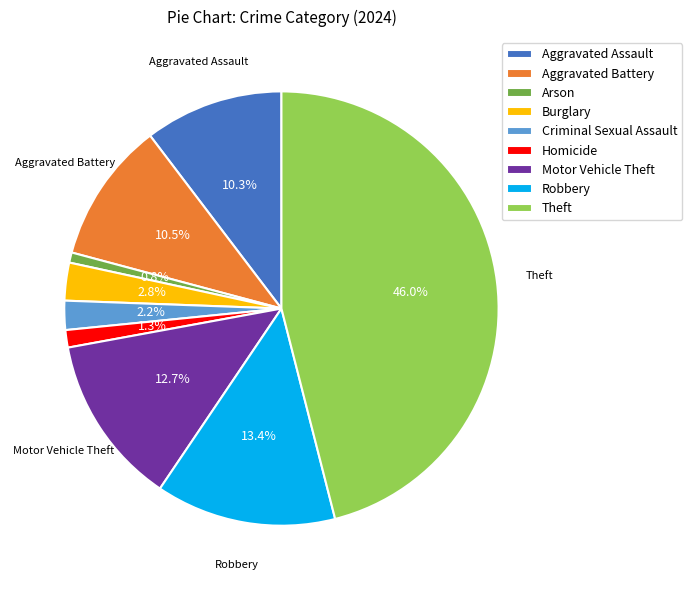

How much of the chart is everything except Criminal Sexual Assault?

97.8%